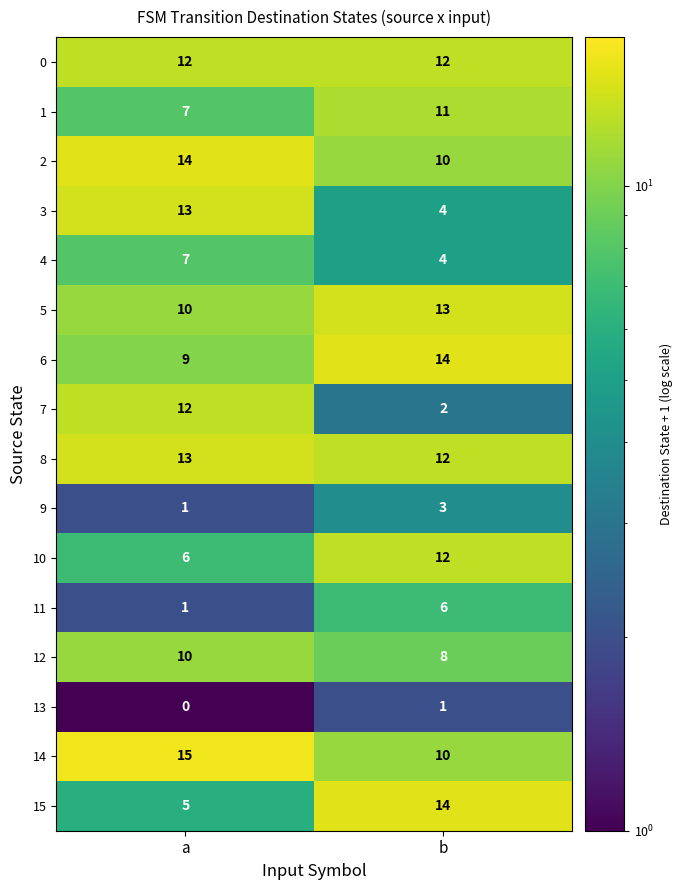

Between a and b, which series saw the biggest shift?

7